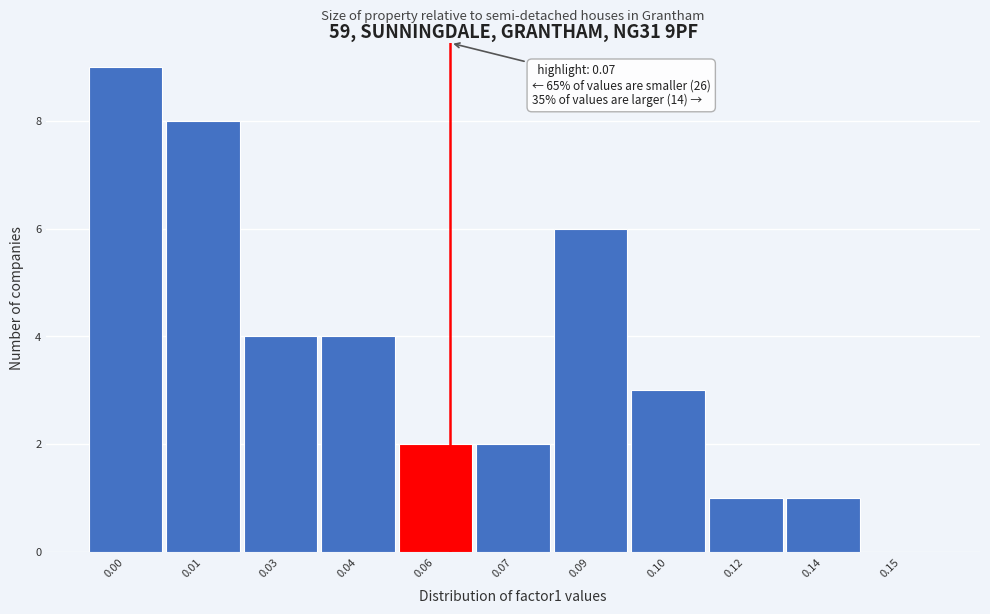

Reading right to left, extract all data points from this chart.

0.15=0	0.14=1	0.12=1	0.10=3	0.09=6	0.07=2	0.06=2	0.04=4	0.03=4	0.01=8	0.00=9